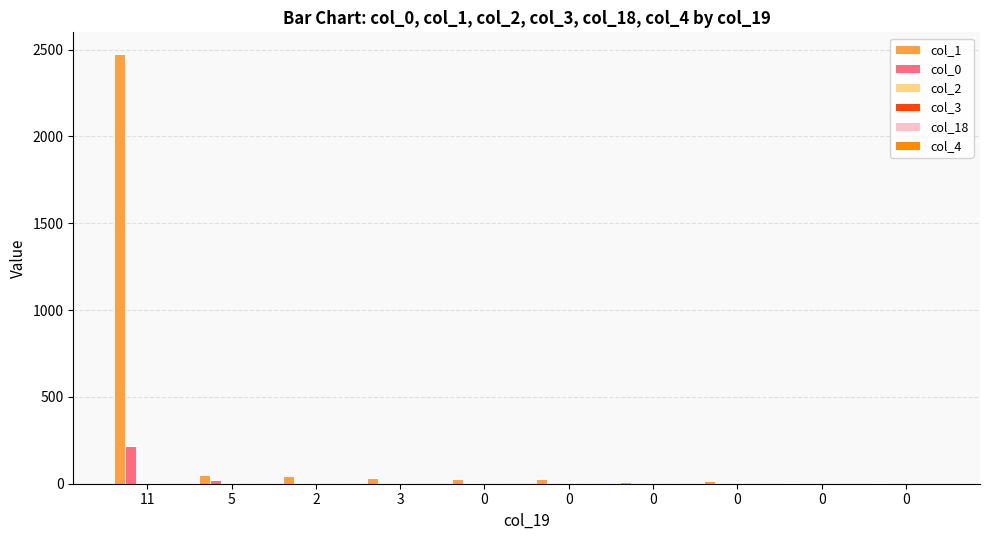

How many data points does each series have?

10